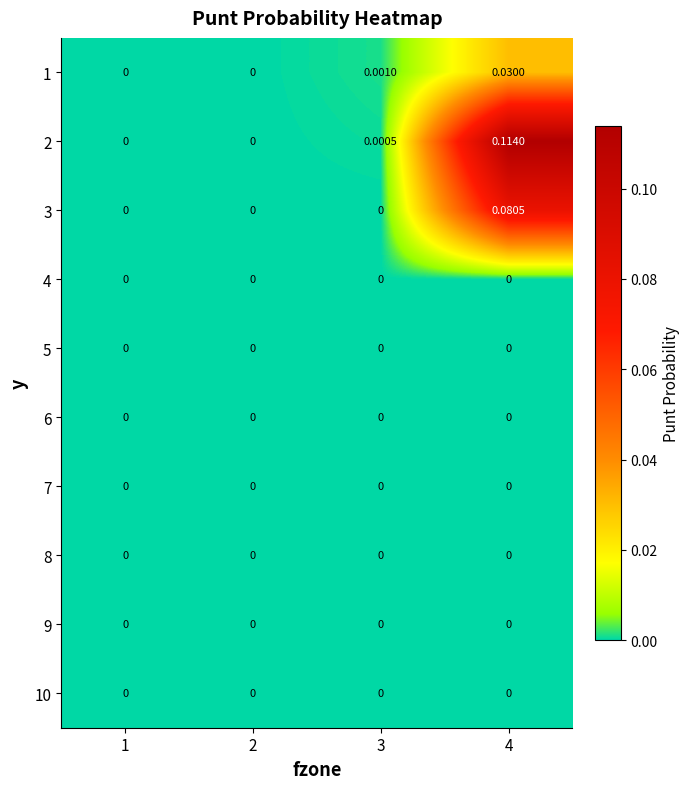

Which series changed the most between 3 and 4?

2